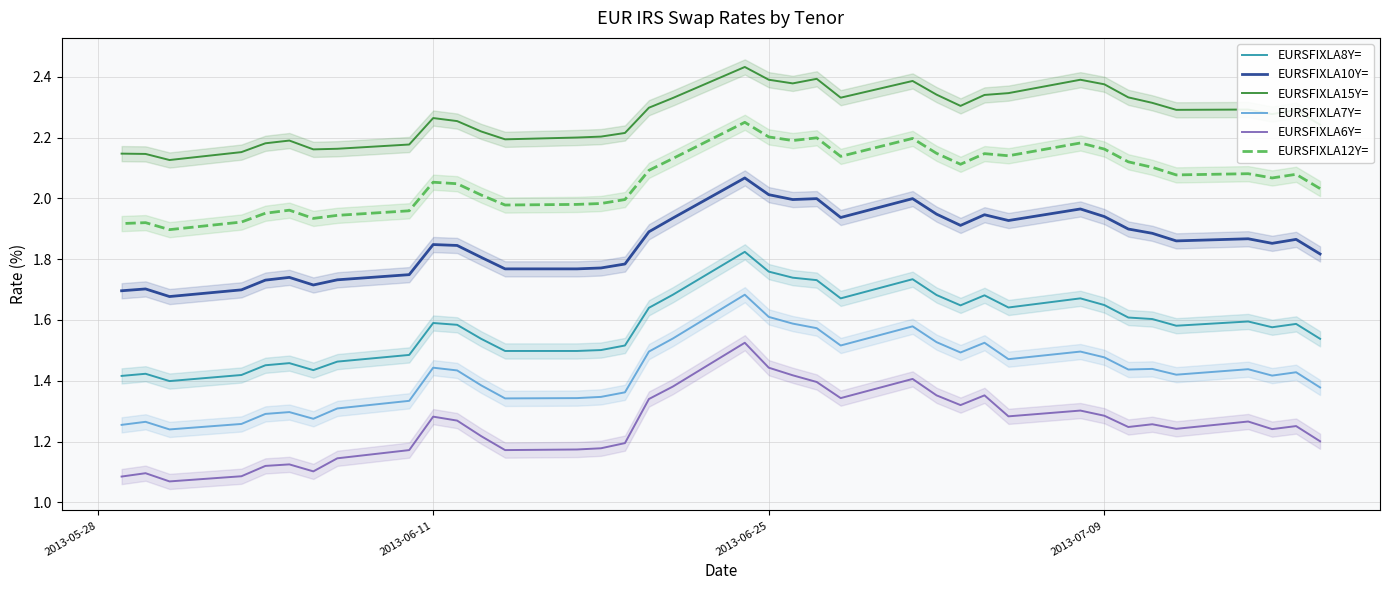

What is the value of the EURSFIXLA10Y= point at the 19th from the left?

2.1